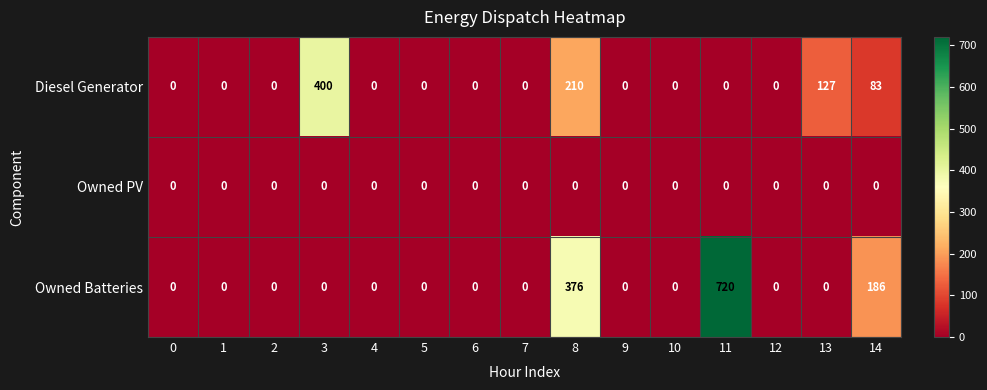

How many series are shown in this chart?

3